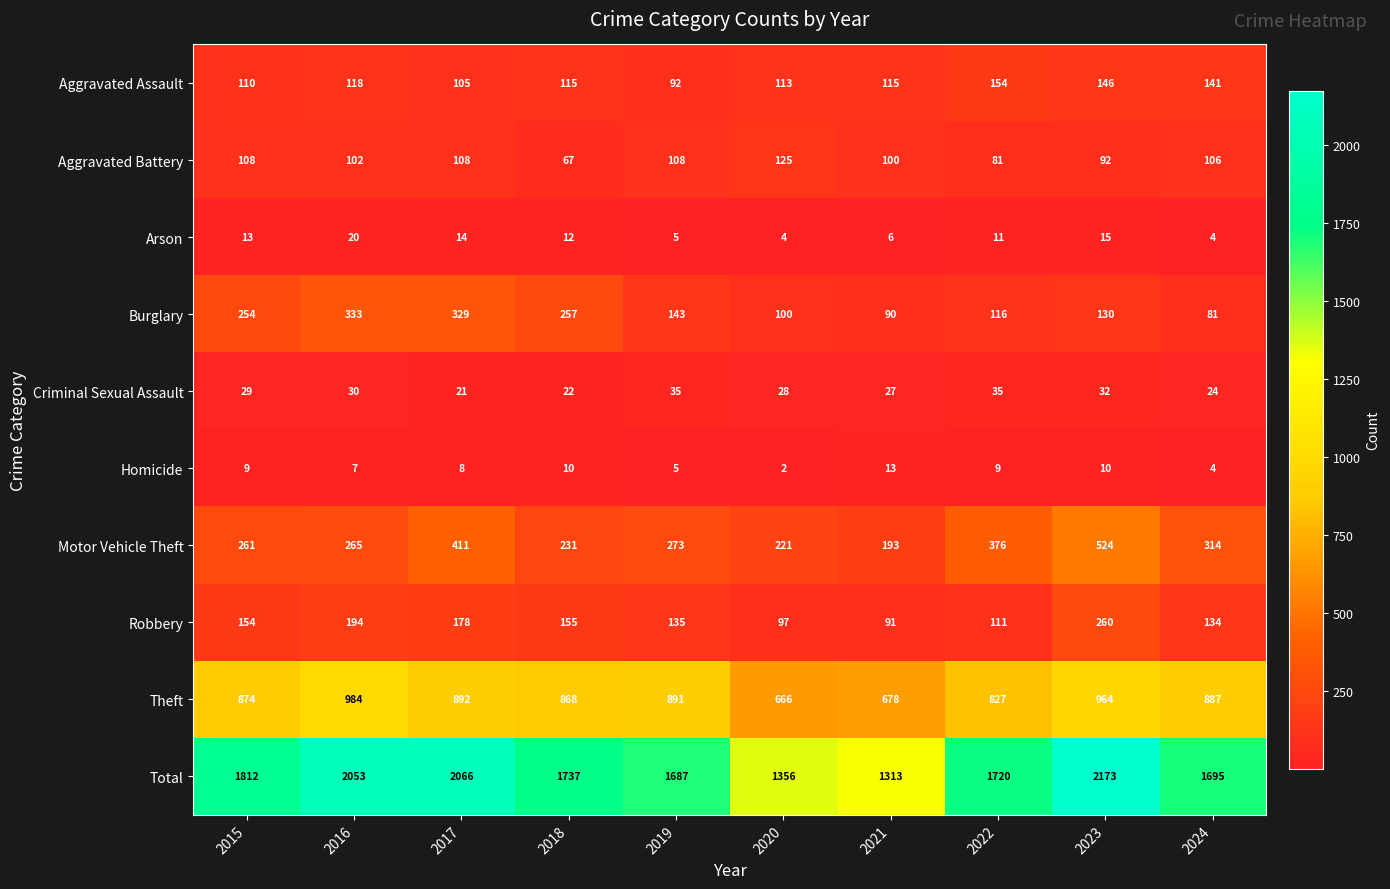

Which series has the largest total across all categories?

Total